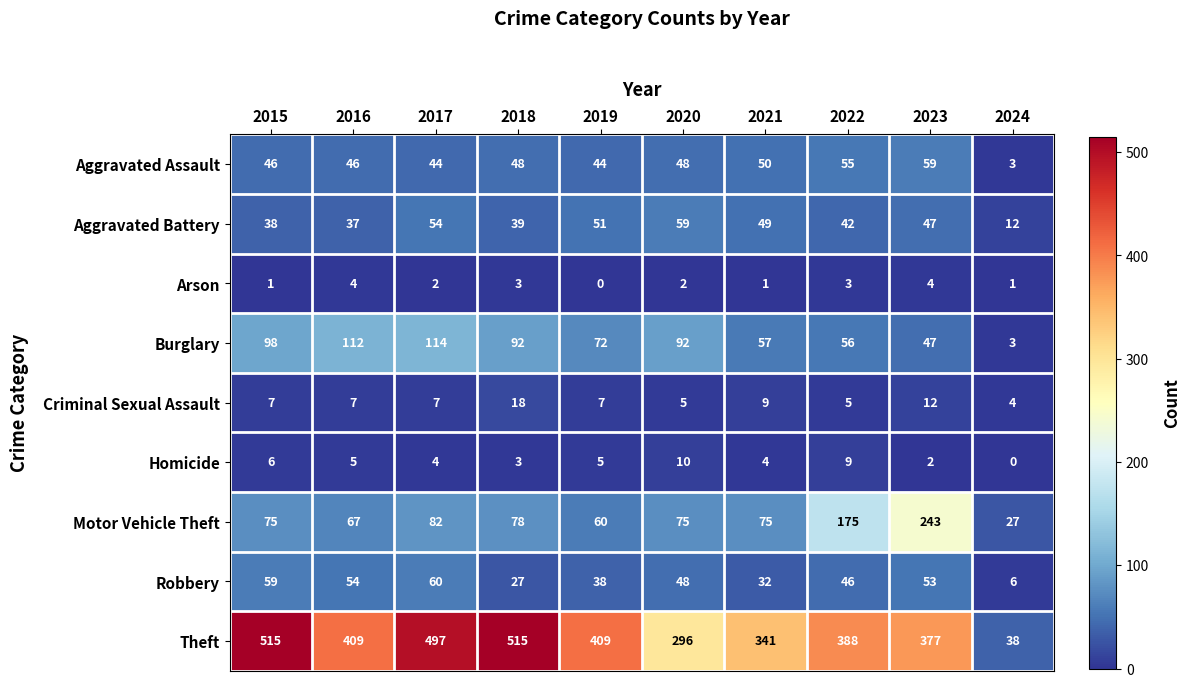

What is the difference between the maximum and minimum values in the Aggravated Battery series?

47